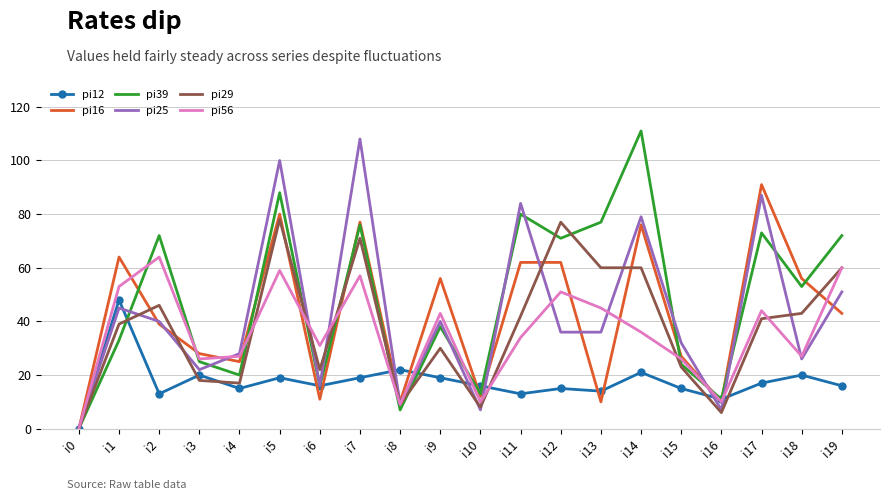

Reading left to right, transcribe all the data shown in this chart.

pi12: i0=0	i1=48	i2=13	i3=20	i4=15	i5=19	i6=16	i7=19	i8=22	i9=19	i10=16	i11=13	i12=15	i13=14	i14=21	i15=15	i16=11	i17=17	i18=20	i19=16
pi16: i0=0	i1=64	i2=39	i3=28	i4=25	i5=80	i6=11	i7=77	i8=10	i9=56	i10=12	i11=62	i12=62	i13=10	i14=76	i15=27	i16=10	i17=91	i18=56	i19=43
pi39: i0=0	i1=33	i2=72	i3=25	i4=20	i5=88	i6=16	i7=76	i8=7	i9=38	i10=13	i11=80	i12=71	i13=77	i14=111	i15=24	i16=11	i17=73	i18=53	i19=72
pi25: i0=0	i1=45	i2=40	i3=22	i4=28	i5=100	i6=16	i7=108	i8=9	i9=40	i10=7	i11=84	i12=36	i13=36	i14=79	i15=32	i16=7	i17=87	i18=26	i19=51
pi29: i0=0	i1=39	i2=46	i3=18	i4=17	i5=78	i6=22	i7=71	i8=9	i9=30	i10=8	i11=42	i12=77	i13=60	i14=60	i15=23	i16=6	i17=41	i18=43	i19=60
pi56: i0=0	i1=53	i2=64	i3=26	i4=27	i5=59	i6=31	i7=57	i8=9	i9=43	i10=10	i11=34	i12=51	i13=45	i14=36	i15=26	i16=10	i17=44	i18=27	i19=60